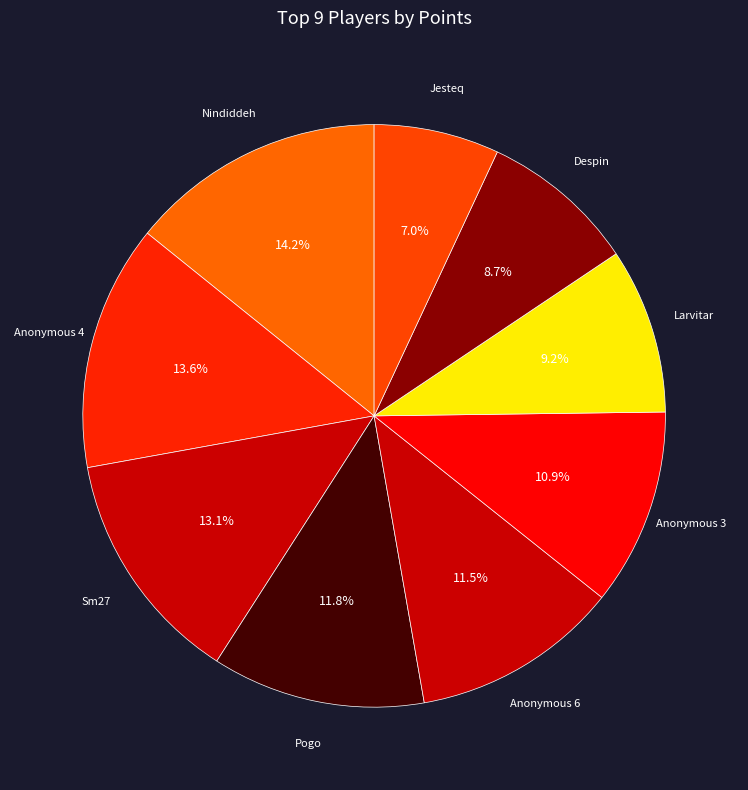

Count the number of slices in the pie.

9